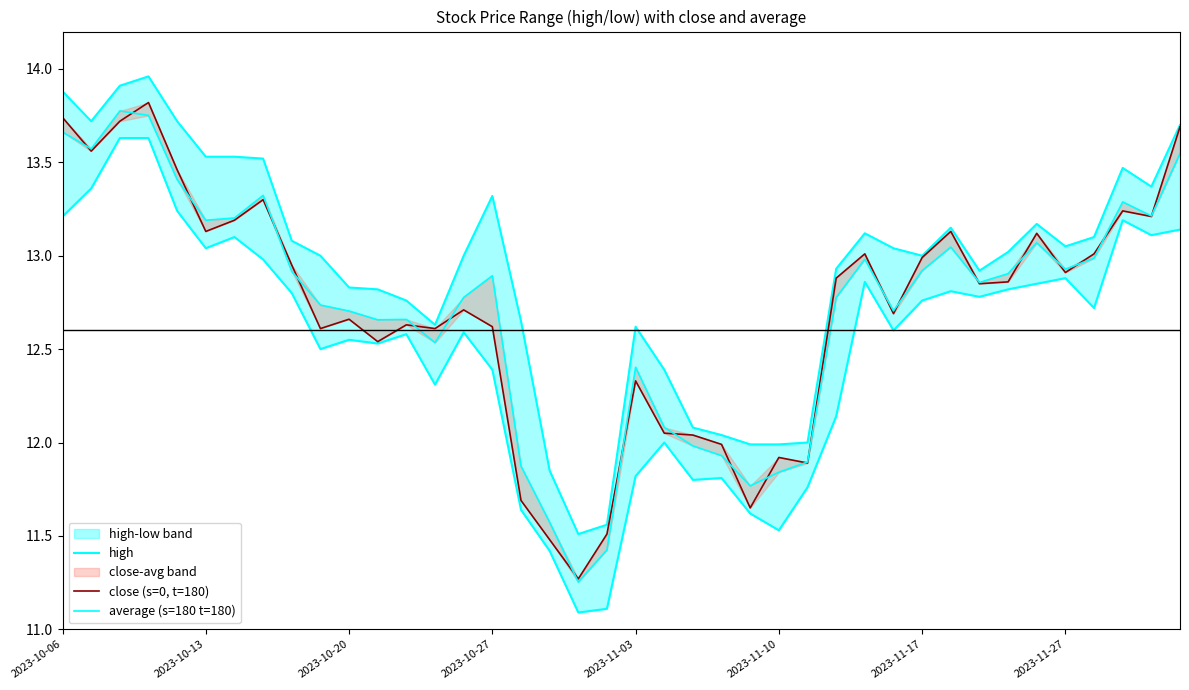

Which series changed the most between 2023-11-03 and 15?

close (s=0, t=180)